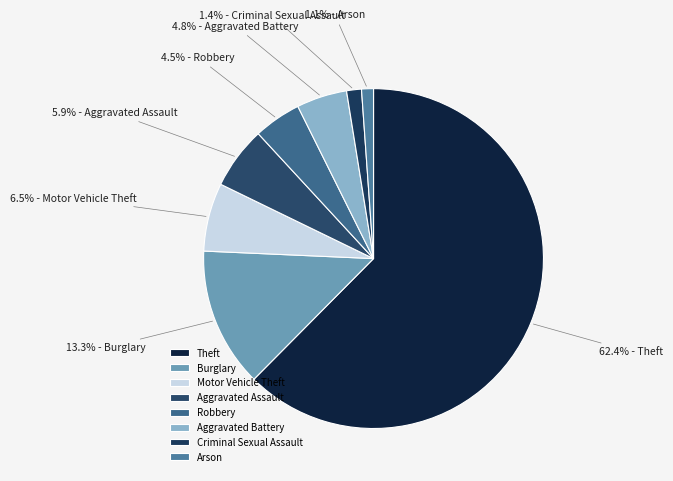

Which slice is the largest?

Theft